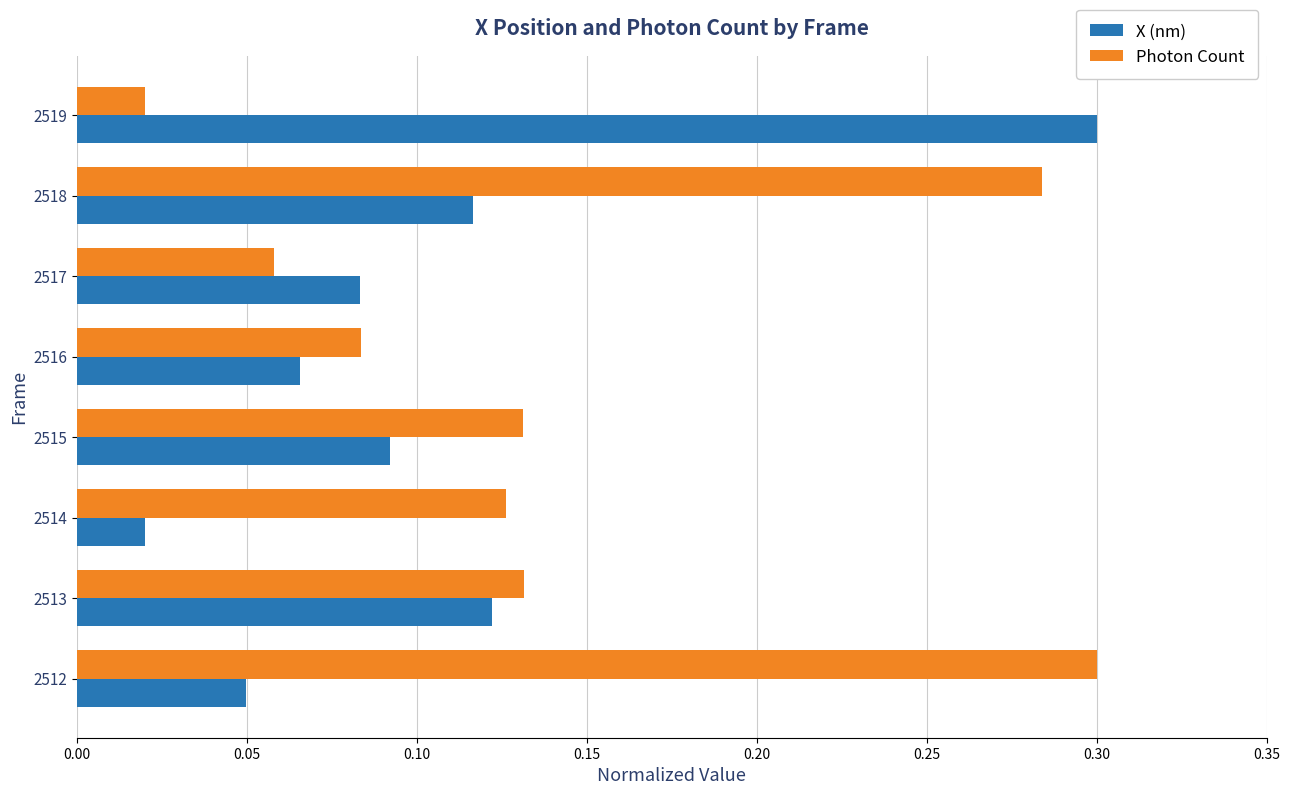

At which label does X (nm) reach its peak?

2519